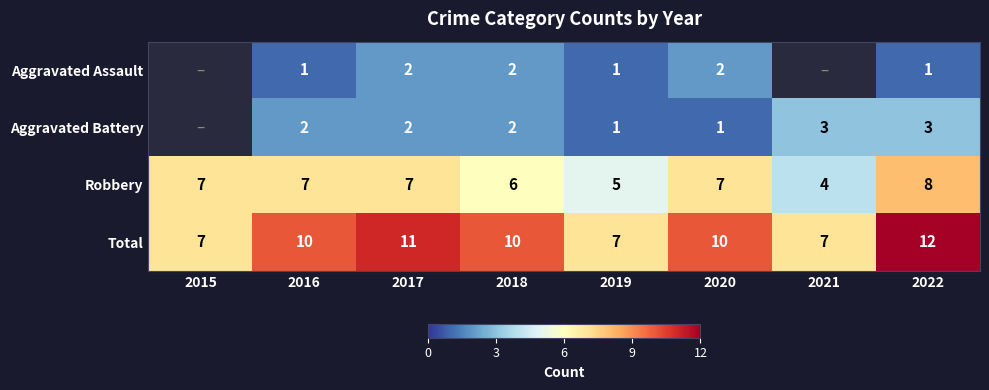

What is the difference between the second highest and second lowest values in the Aggravated Battery series?

2.0